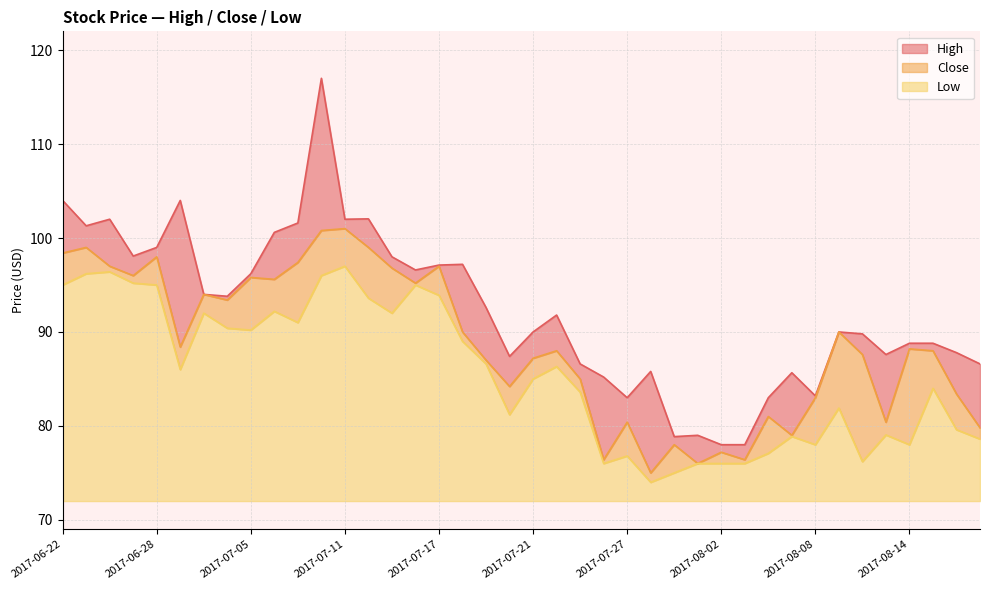

True or false: High and Low cross at least once.

False